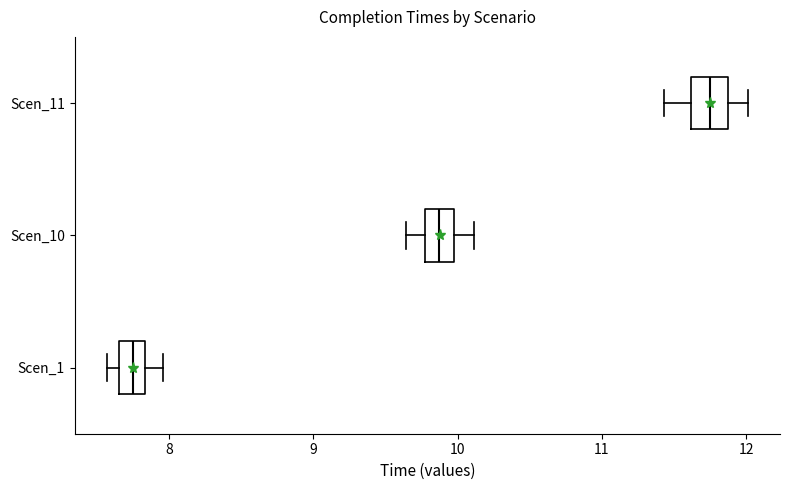

Reading bottom to top, read every box against the x-axis: the position of its median line, the range the box covers, and the ends of its whiskers. The values are not printed on the chart, so give them approximately, as read against the axis.

Scen_1: median 7.7 (inside the box), box 7.7 to 7.8, whiskers 7.6 to 8.0
Scen_10: median 9.9, box 9.8 to 10.0, whiskers 9.6 to 10.1
Scen_11: median 11.7, box 11.6 to 11.9, whiskers 11.4 to 12.0